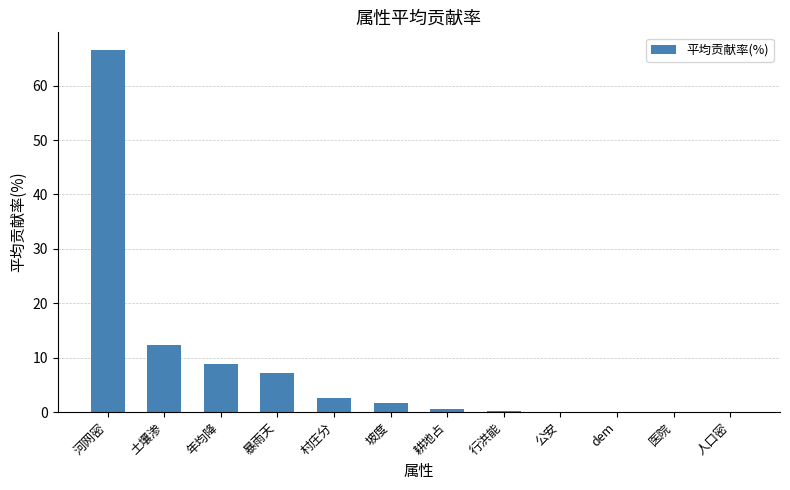

The value at 年均降 is 2.2. True or false?

False